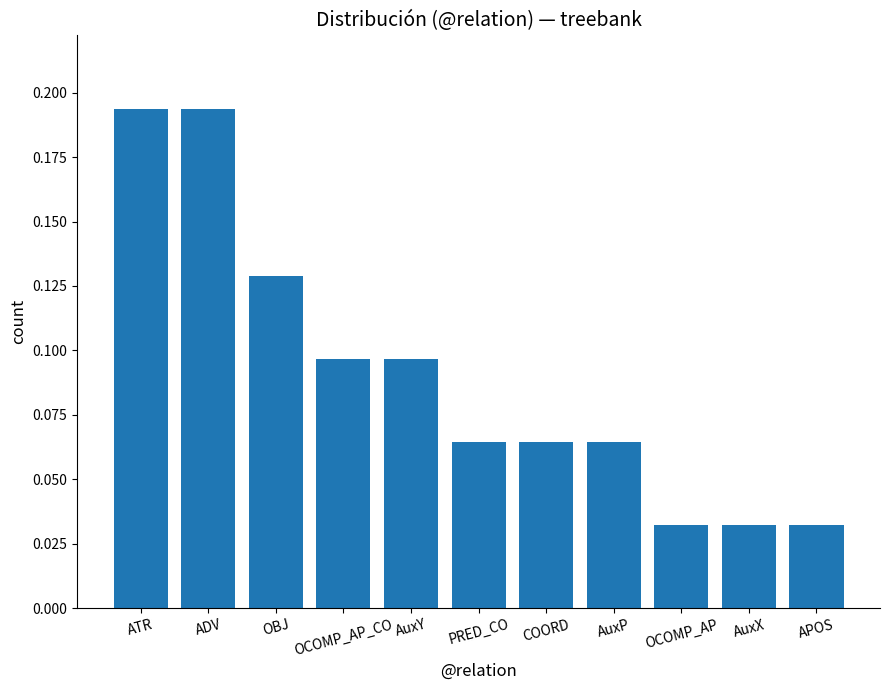

What is the sum of all values?

1.0